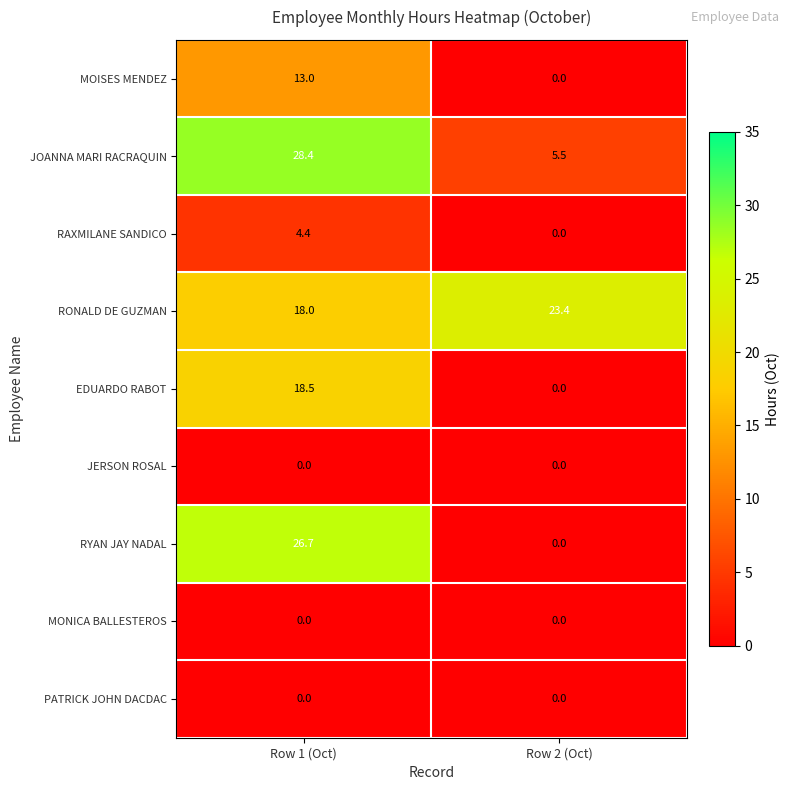

What is the approximate value of RONALD DE GUZMAN at Row 2 (Oct)?

23.4